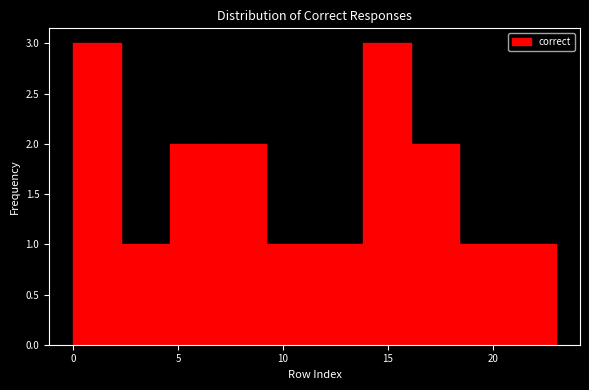

Reading left to right, transcribe this chart: for each bar, give the range it covers on the x-axis and its height. Neither the bar edges nor the heights are printed on the chart, so give them approximately, as read against the axes.

0.0 to 2.3: 3
2.3 to 4.6: 1
4.6 to 6.9: 2
6.9 to 9.2: 2
9.2 to 11.5: 1
11.5 to 13.8: 1
13.8 to 16.1: 3
16.1 to 18.4: 2
18.4 to 20.7: 1
20.7 to 23.0: 1